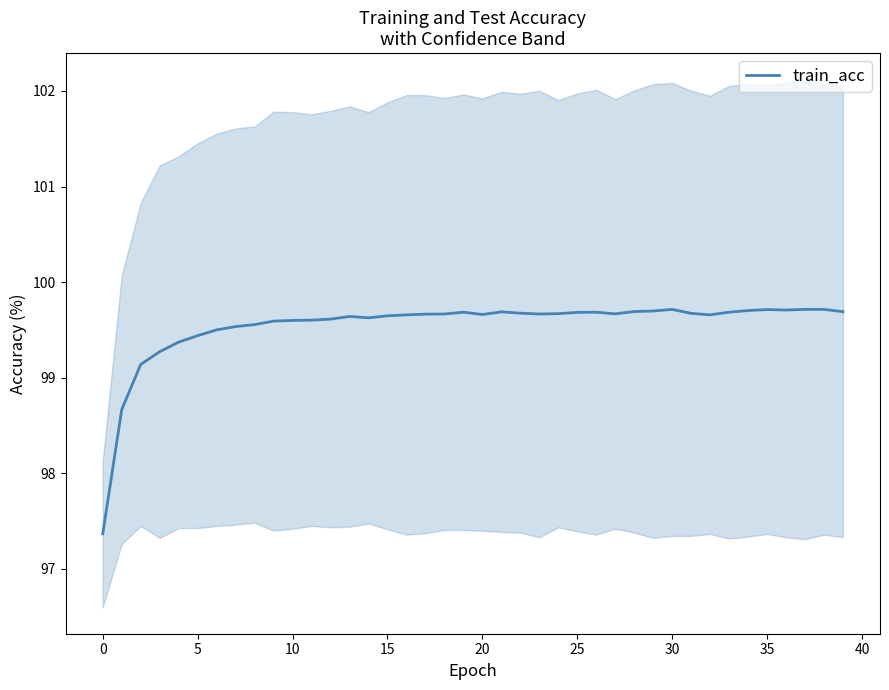

Is it true that train_acc equals 99.7 at 30?

True